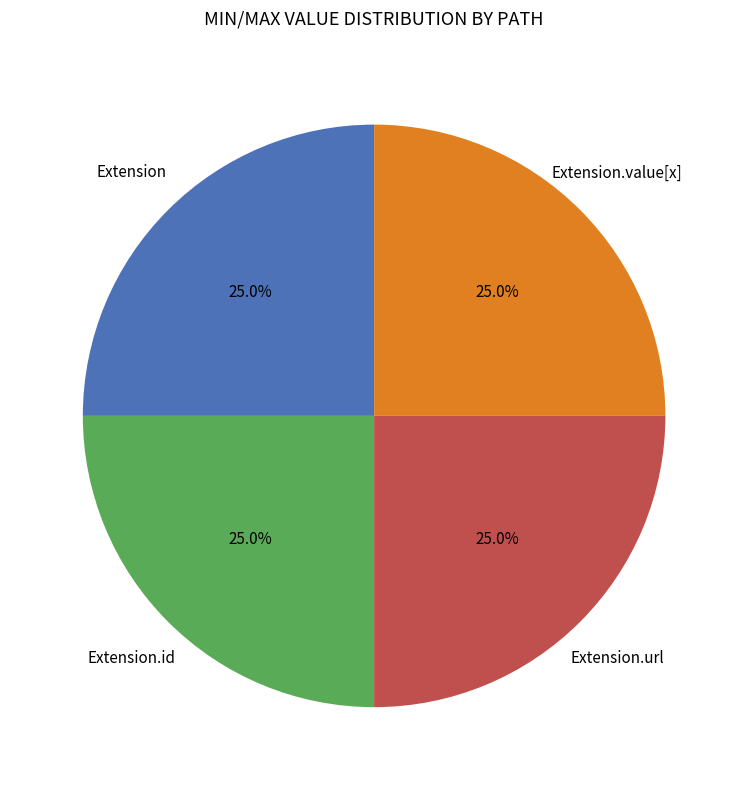

Is there a majority slice in this chart?

No